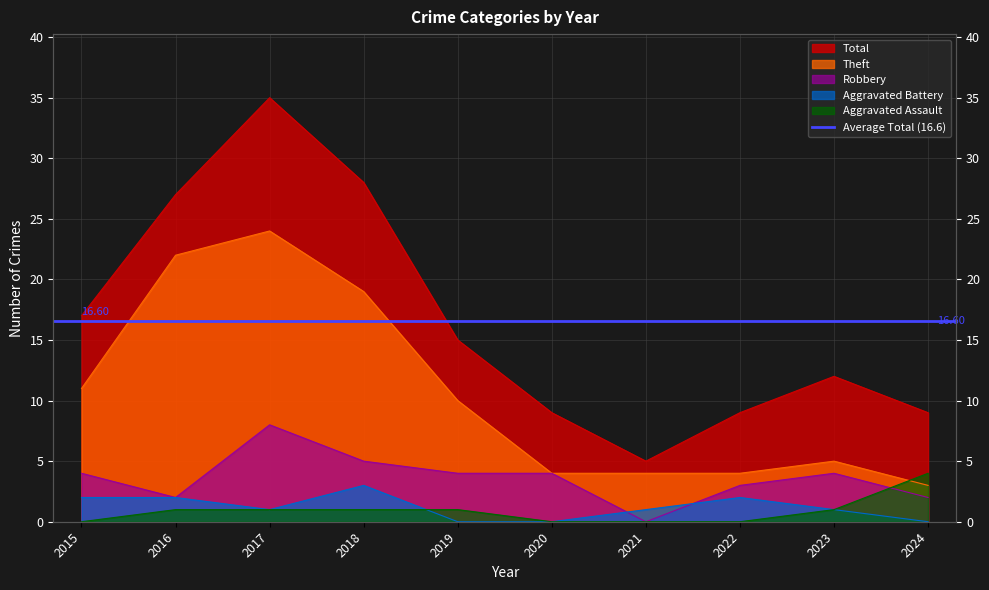

True or false: Theft has more than 2 points higher than both neighbors.

False